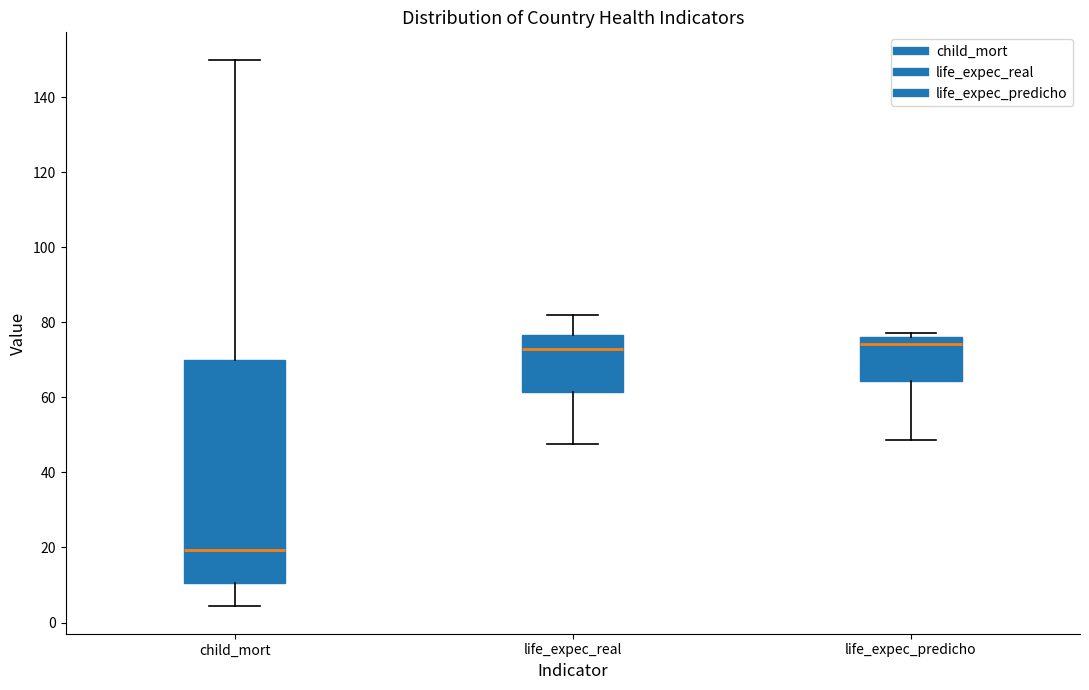

Where does the lower whisker of the box for life_expec_predicho end on the y-axis? The values are not printed on the chart, so give them approximately, as read against the axis.

48